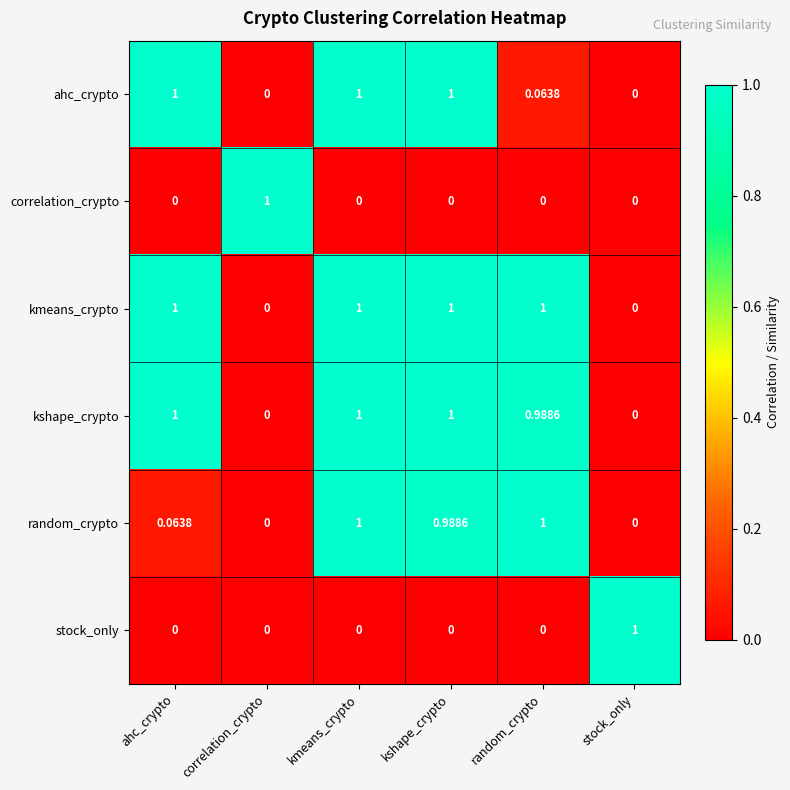

At which category is the sum across all series the highest?

kmeans_crypto